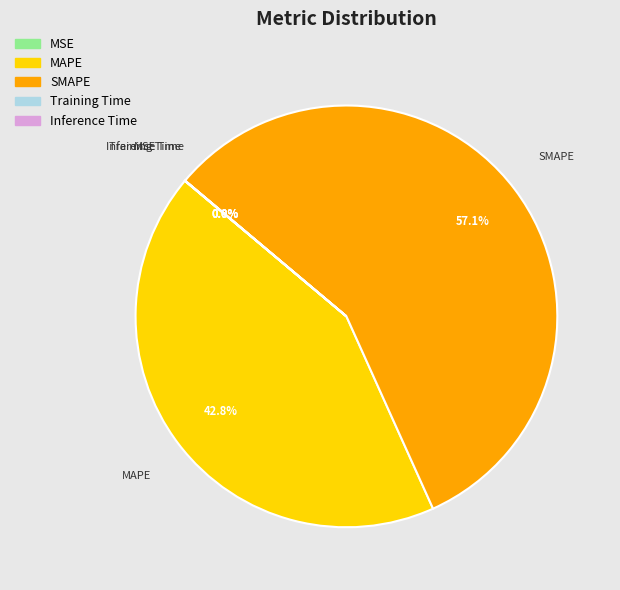

Do MAPE and SMAPE together represent more than half of the pie?

Yes